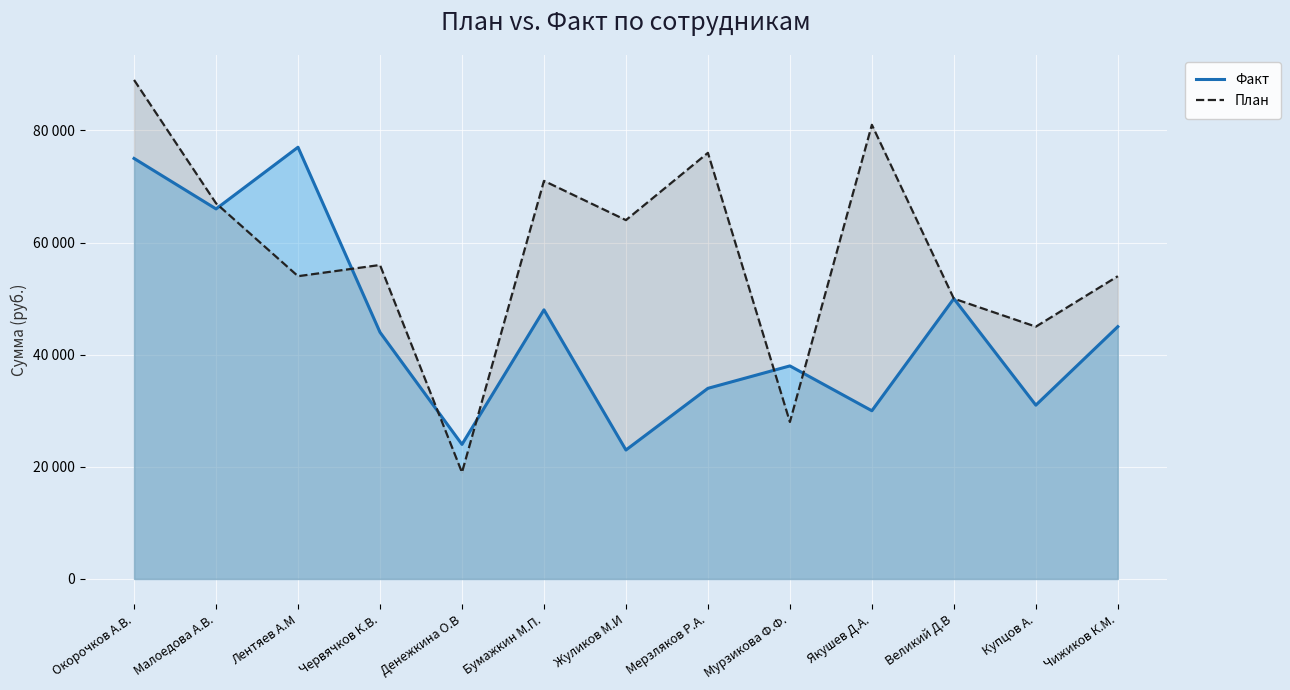

Between Якушев Д.А. and Купцов А., which series saw the biggest shift?

План